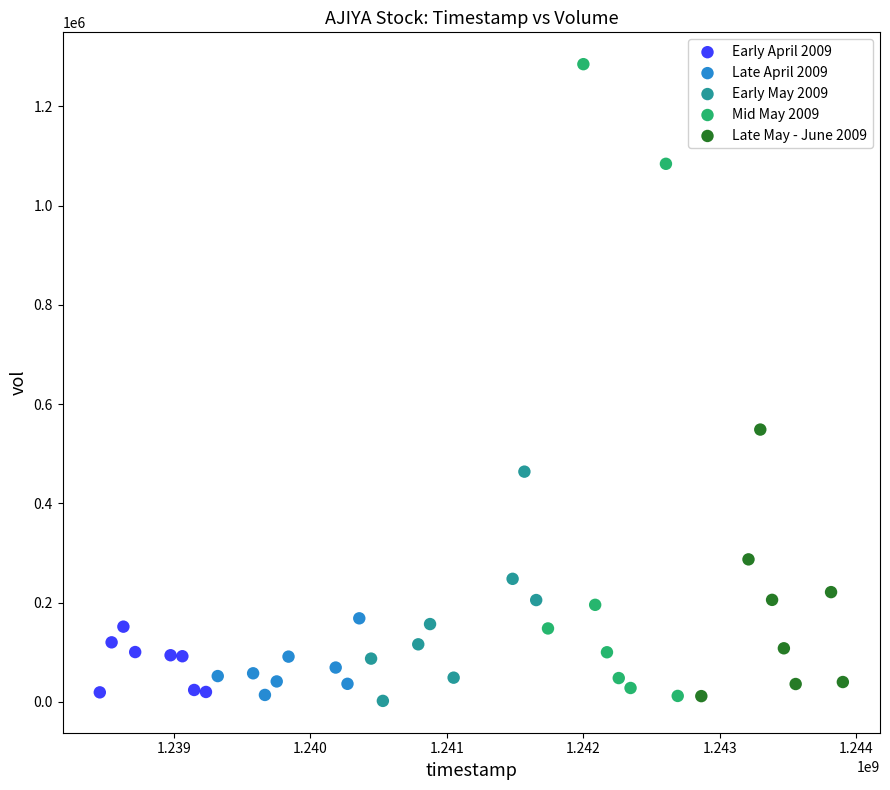

Which series contains the highest Y value?

Mid May 2009